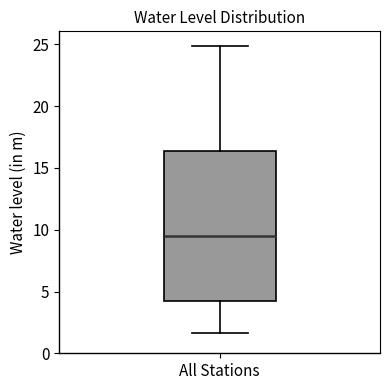

Transcribe this box plot: give where the median line is, the range the box spans, and where the two whiskers end, as read against the y-axis. The values are not printed on the chart, so give them approximately, as read against the axis.

median 9.5, box 4.0 to 16.5, whiskers 1.5 to 25.0